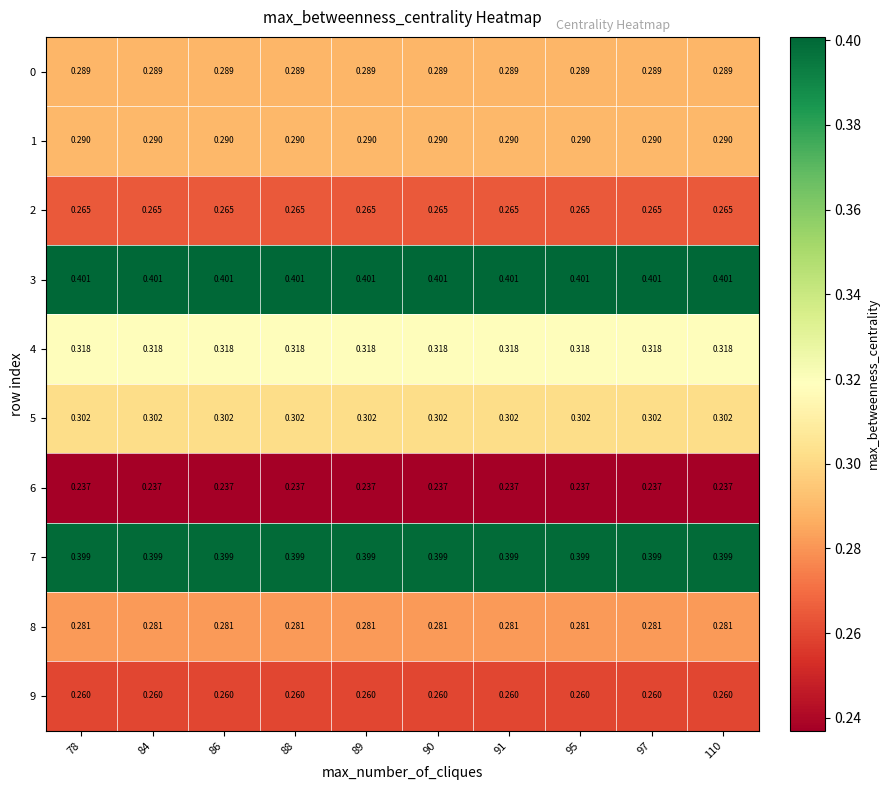

Is the value of 7 at 88 greater than the value of 6 at 97?

Yes